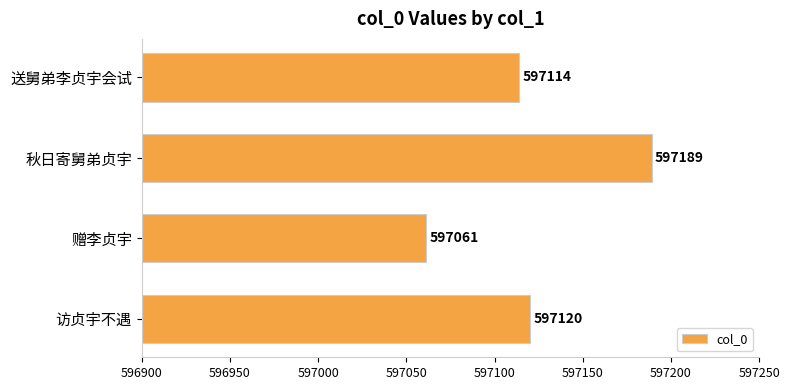

Which label corresponds to the largest value in the chart?

秋日寄舅弟贞宇